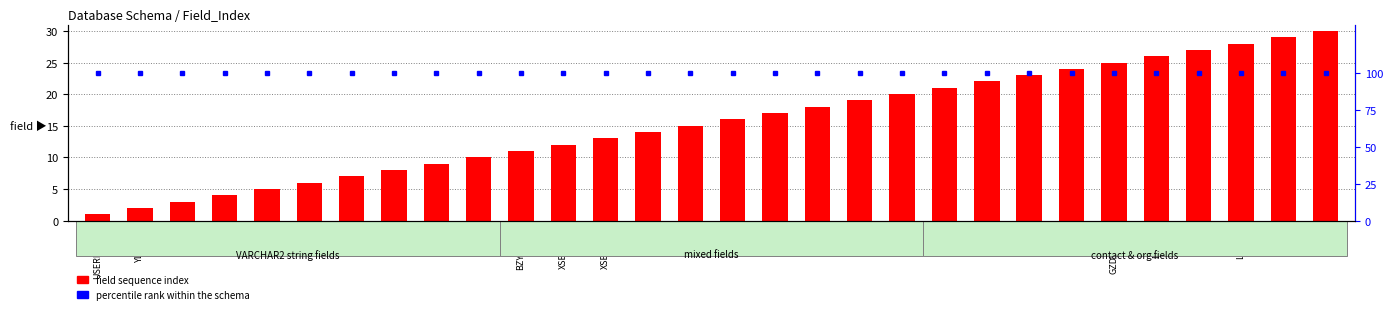

What is the label of the 7th bar from the left?

XB